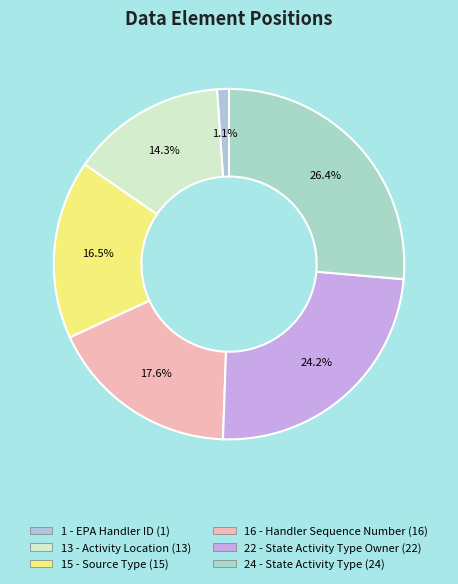

Is 16 - Handler Sequence Number the majority of the pie?

No